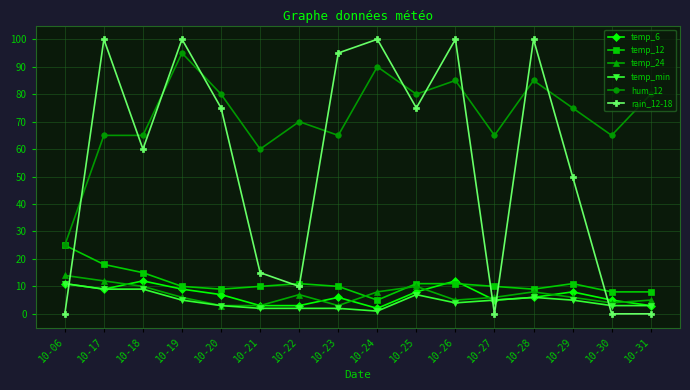

True or false: hum_12 has more than 0 interior local peaks.

True